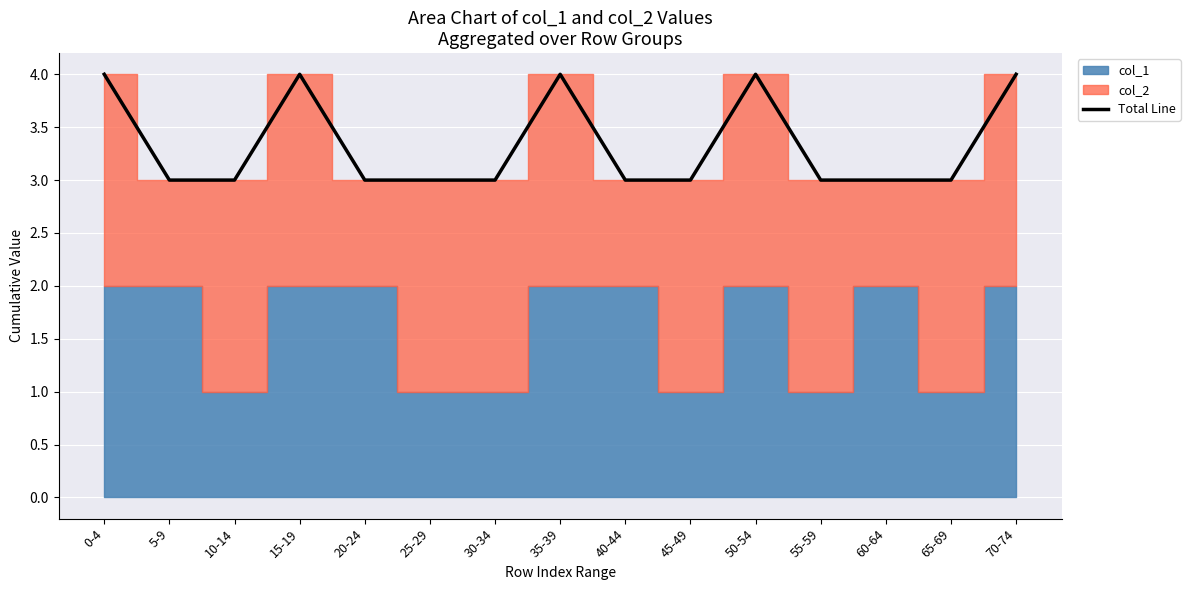

Reading left to right, what are all the values shown in this chart?

4	3	3	4	3	3	3	4	3	3	4	3	3	3	4